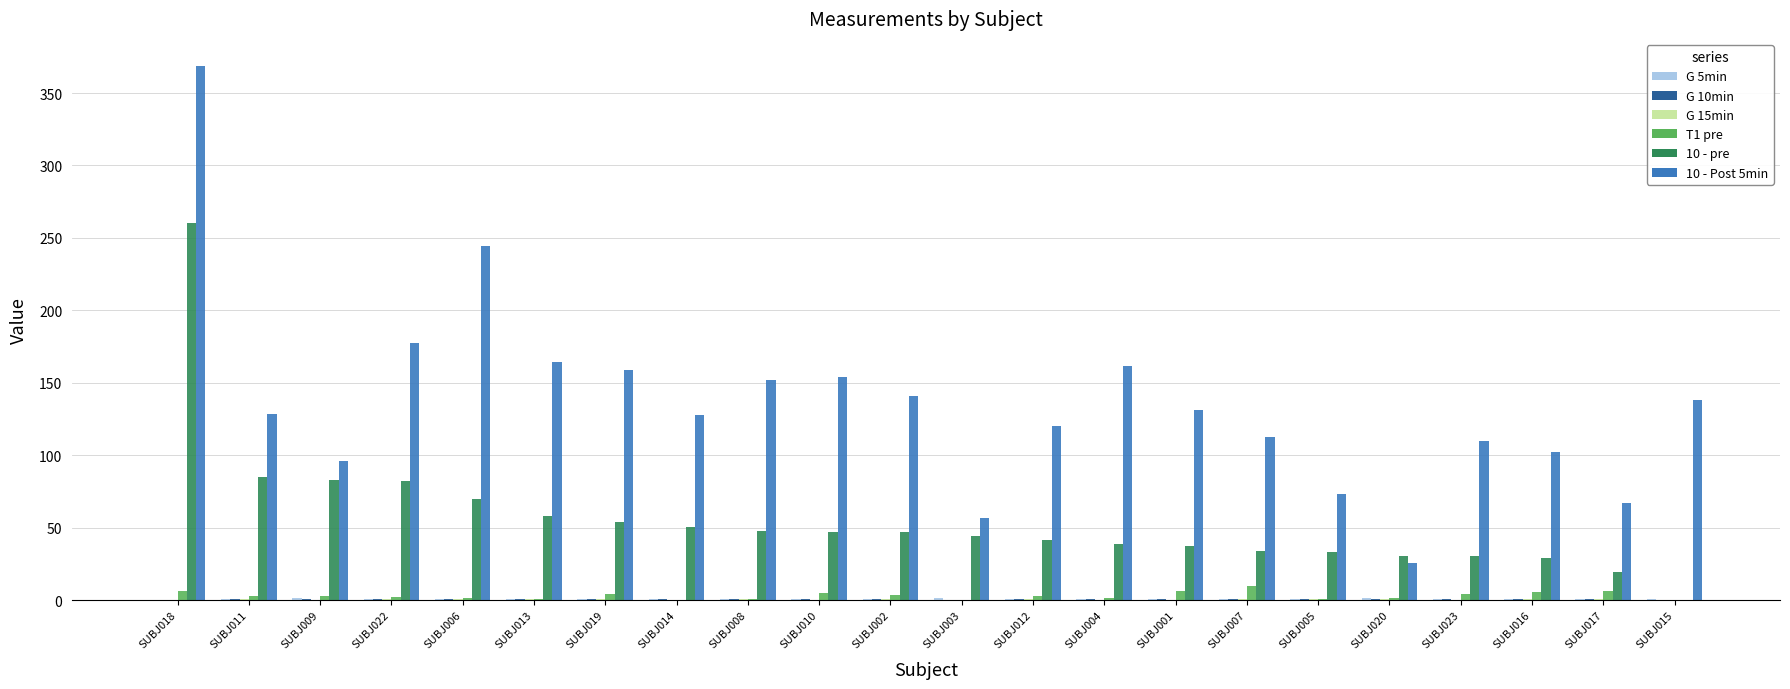

Which series changed the most between SUBJ018 and SUBJ002?

10 - Post 5min